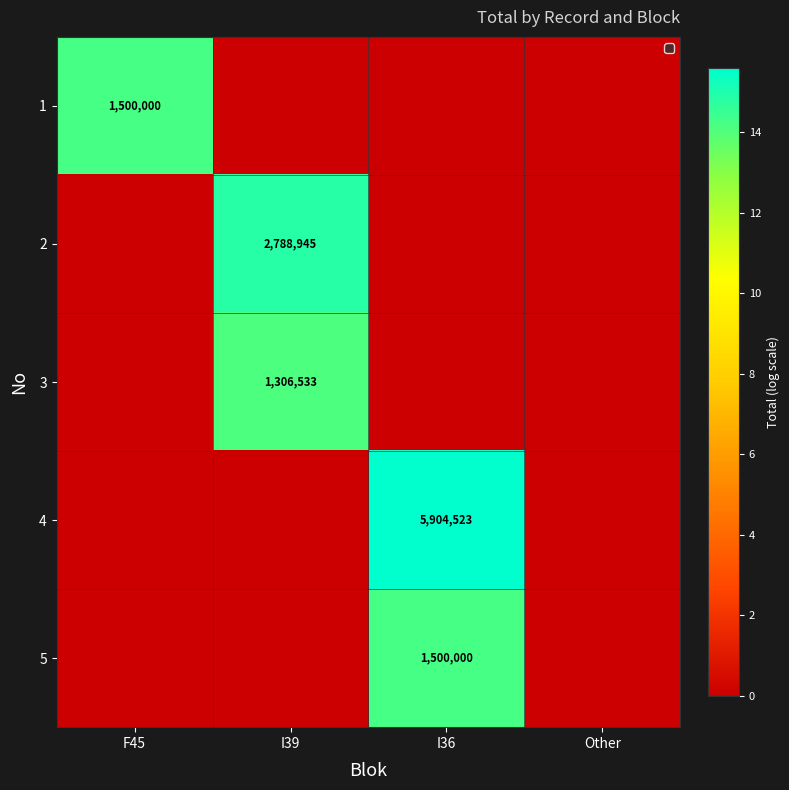

True or false: 5 has a value of 2100930 at I36.

False